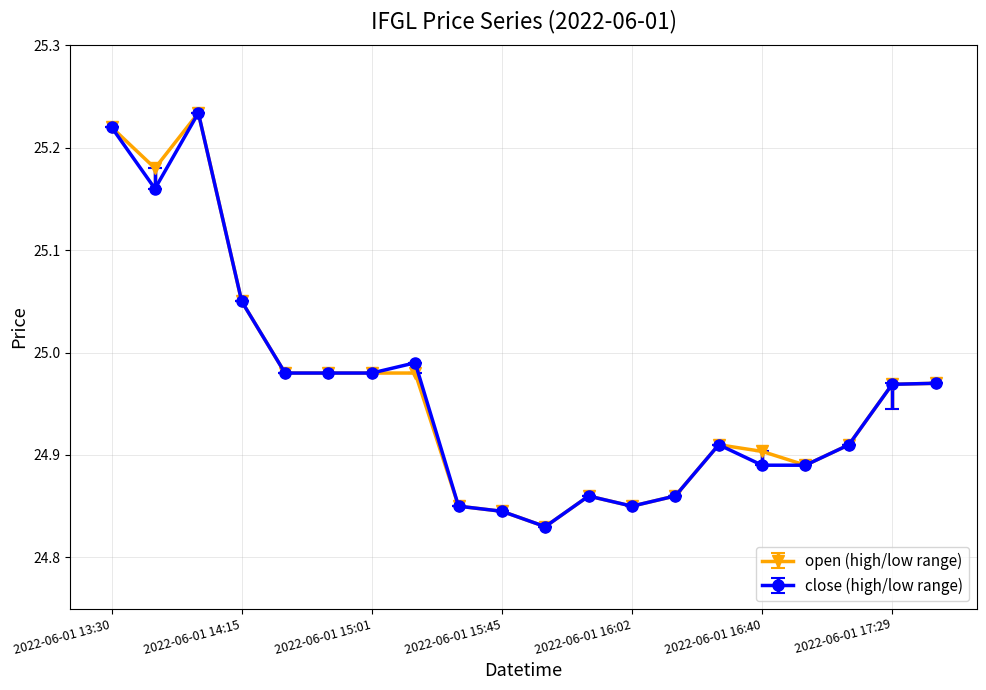

True or false: open (high/low range) has more than 0 interior local peaks.

True